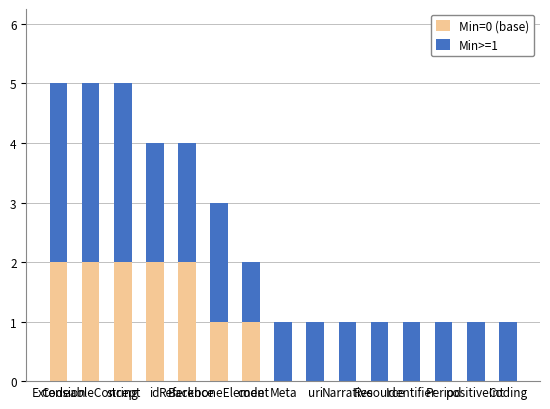

What are all the series names shown in the legend?

Min=0 (base), Min>=1